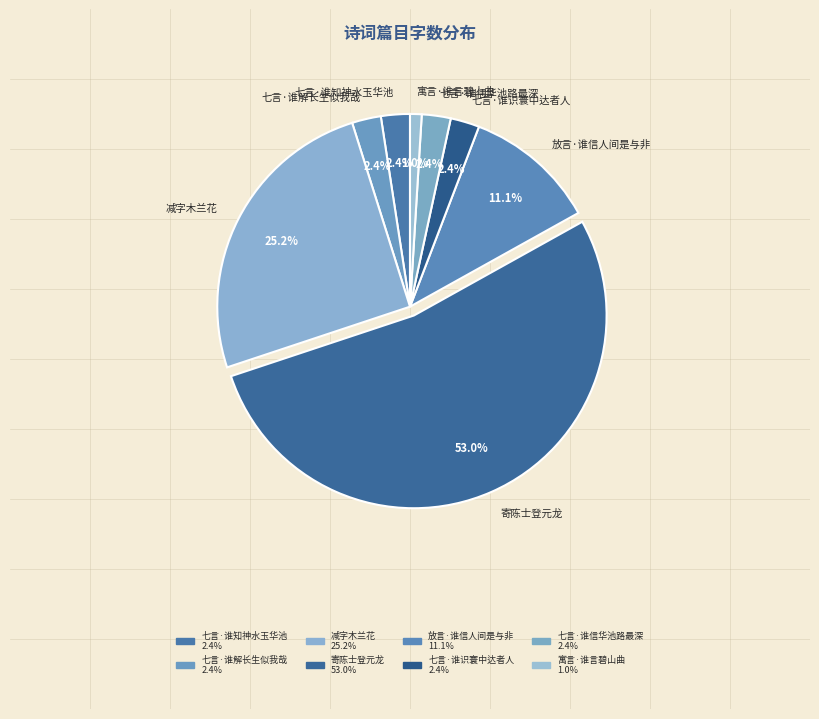

What portion of the pie excludes 七言·谁知神水玉华池?

97.6%